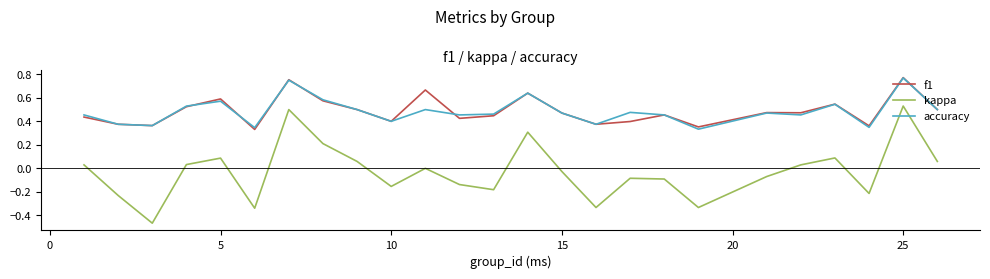

Which series has the widest spread of values?

kappa